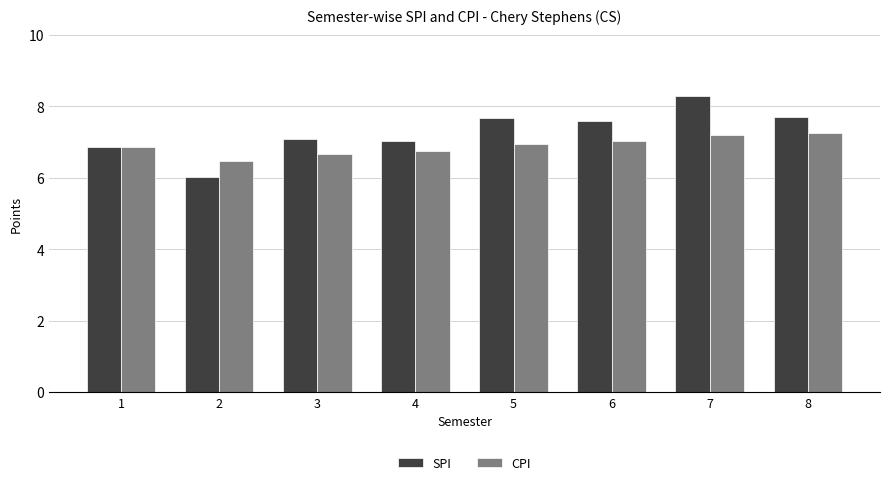

What is the spread (max minus min) of values at 6?

0.6